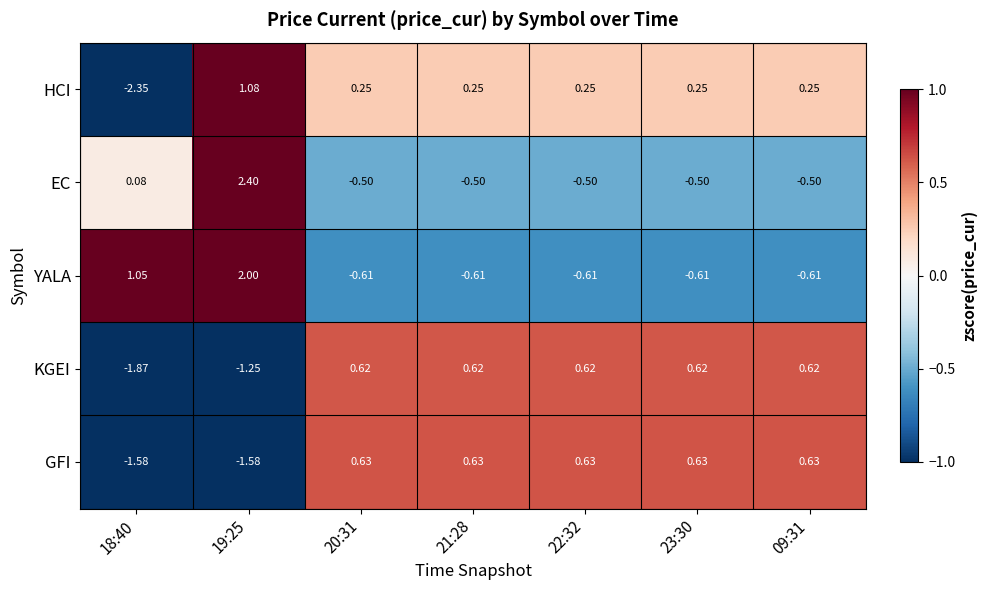

Rank the series at 21:28 from lowest to highest value.

YALA, EC, HCI, KGEI, GFI